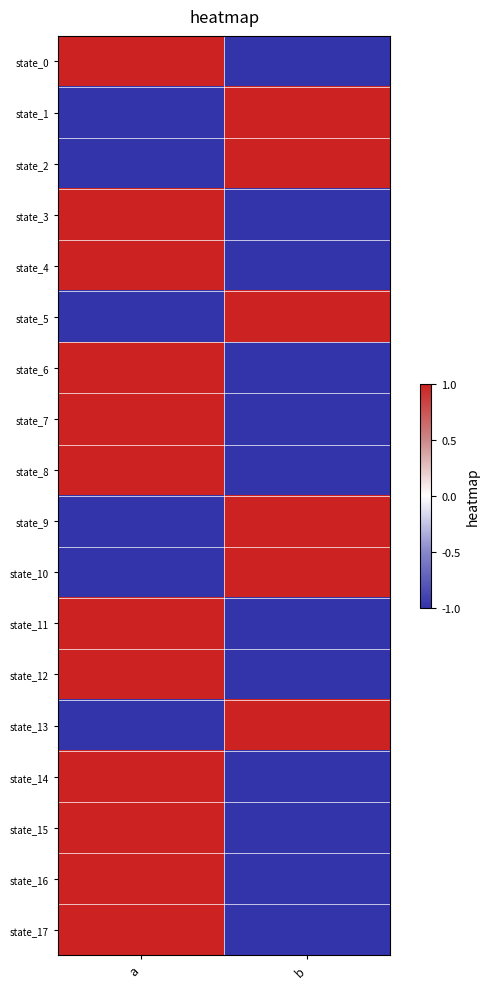

Reading left to right, list all the values displayed in this chart.

state_0: a=1	b=-1
state_1: a=-1	b=1
state_2: a=-1	b=1
state_3: a=1	b=-1
state_4: a=1	b=-1
state_5: a=-1	b=1
state_6: a=1	b=-1
state_7: a=1	b=-1
state_8: a=1	b=-1
state_9: a=-1	b=1
state_10: a=-1	b=1
state_11: a=1	b=-1
state_12: a=1	b=-1
state_13: a=-1	b=1
state_14: a=1	b=-1
state_15: a=1	b=-1
state_16: a=1	b=-1
state_17: a=1	b=-1